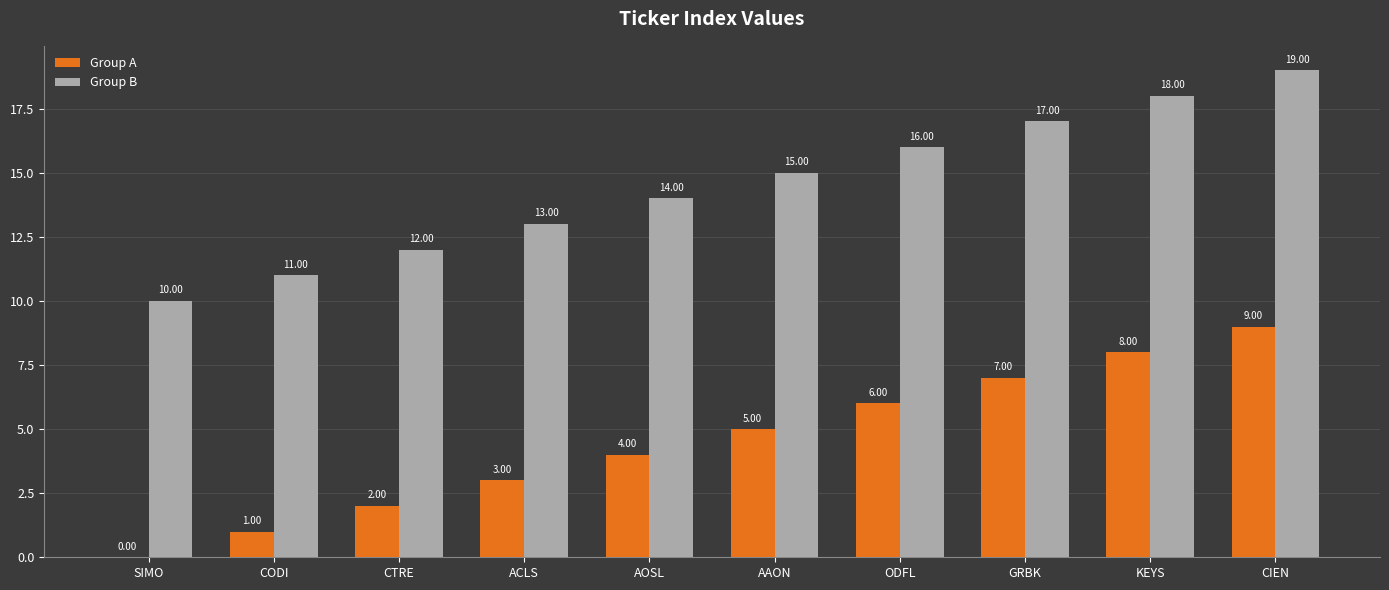

At which category is the sum across all series the highest?

CIEN